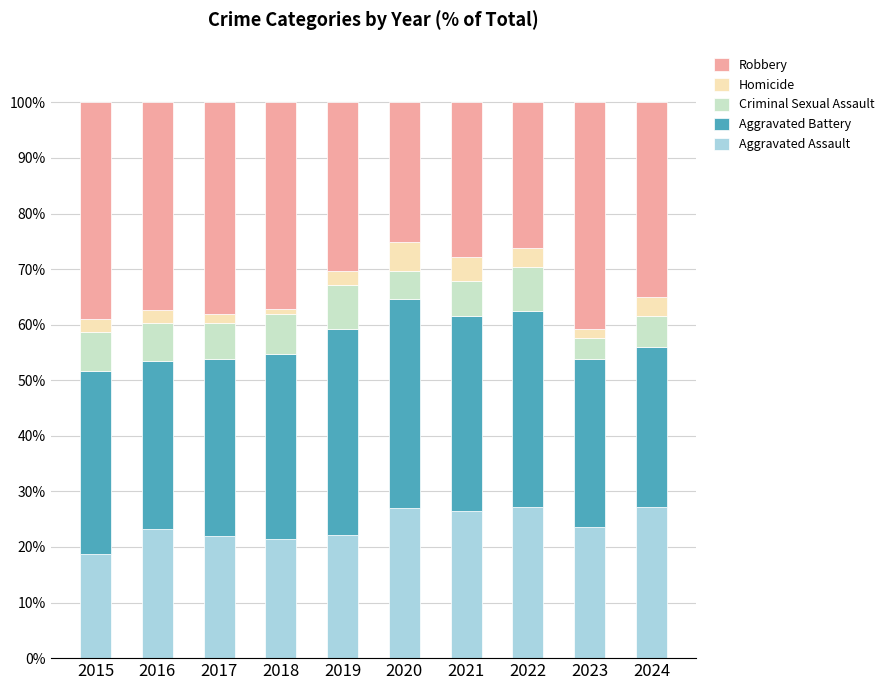

What is the maximum value for Aggravated Assault?

27.2